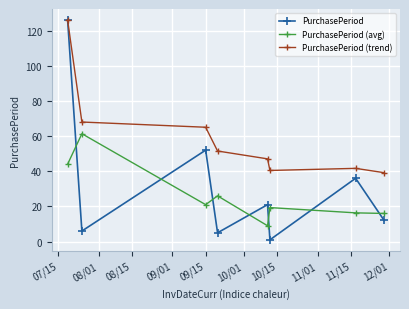

Rank the series by their average value, from lowest to highest.

PurchasePeriod (avg), PurchasePeriod, PurchasePeriod (trend)